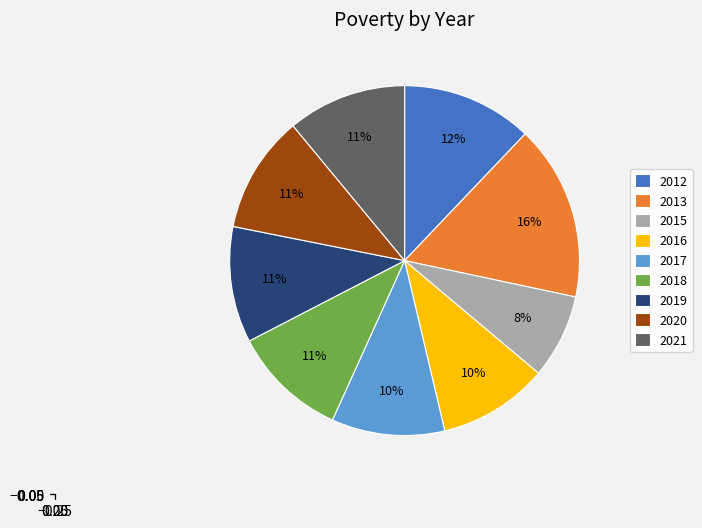

How many segments does this pie chart have?

9